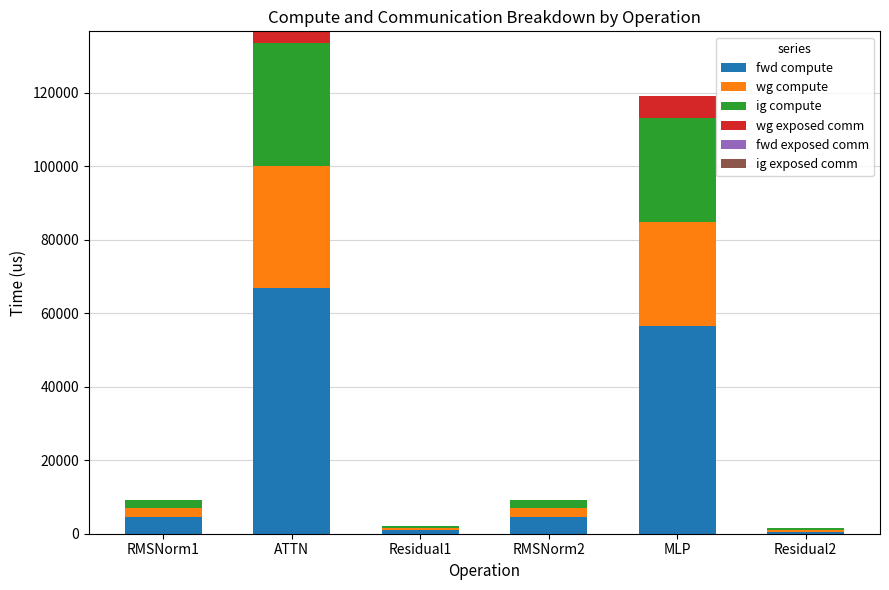

Which category has the highest value in the fwd compute series?

ATTN